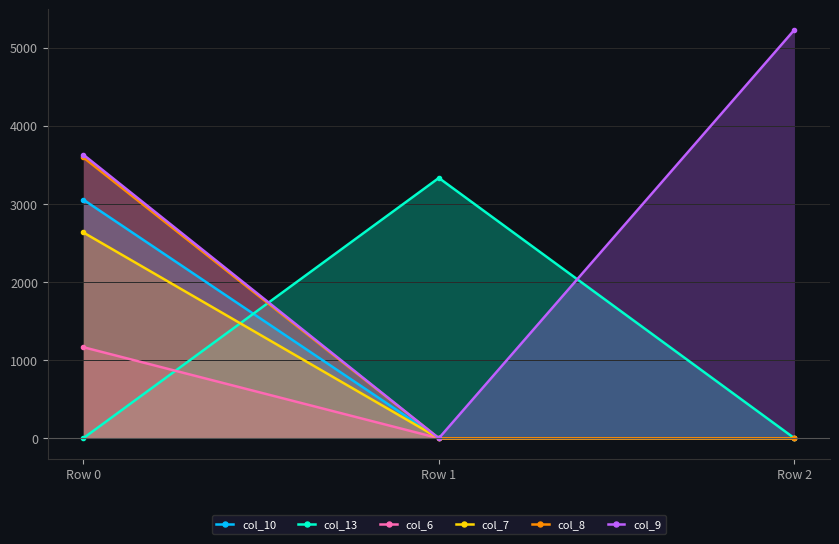

Reading left to right, list all the values displayed in this chart.

col_10: Row 0=3055.2	Row 1=0.0	Row 2=0.0
col_13: Row 0=0.0	Row 1=3333.0	Row 2=0.0
col_6: Row 0=1165.9	Row 1=0.0	Row 2=0.0
col_7: Row 0=2635.2	Row 1=0.0	Row 2=0.0
col_8: Row 0=3595.9	Row 1=0.0	Row 2=0.0
col_9: Row 0=3631.5	Row 1=0.0	Row 2=5230.0